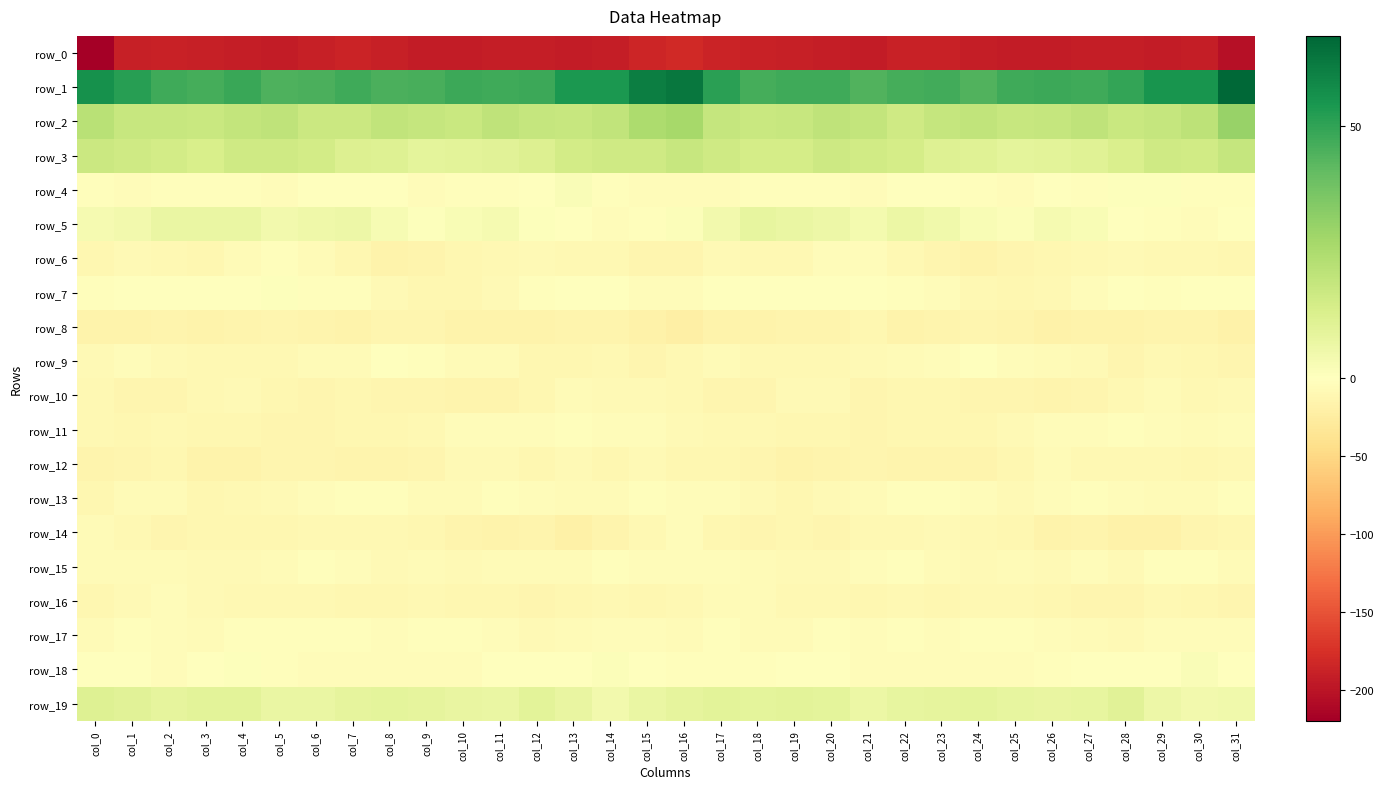

Which has a higher value, col_9 or col_20?

col_20